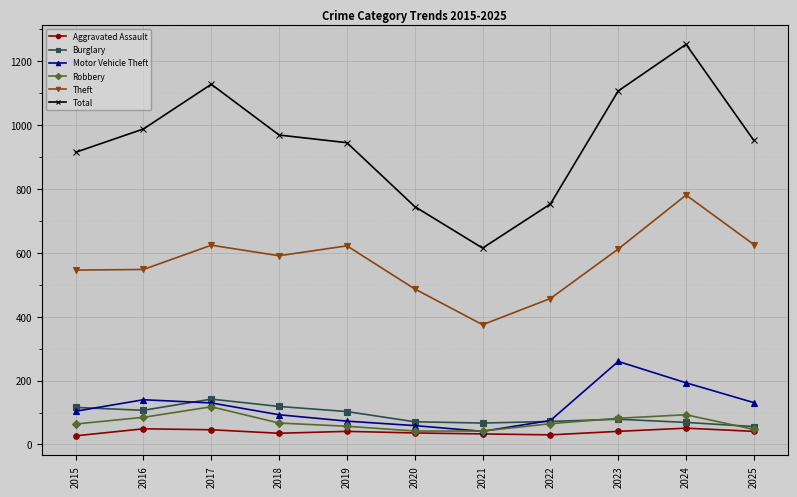

How many categories are shown in the chart?

11